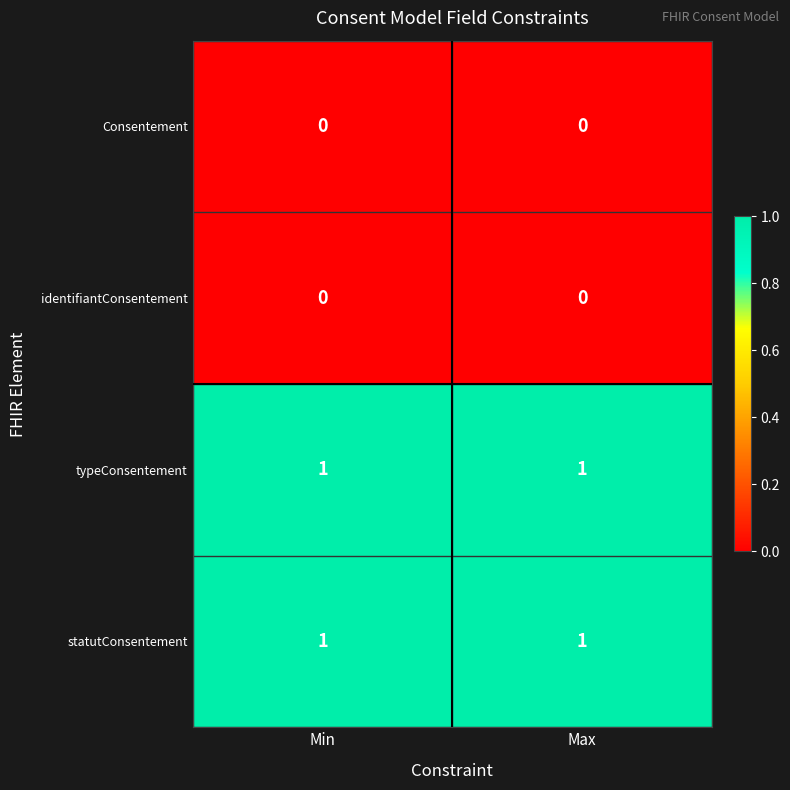

What is the total value across all series at Max?

2